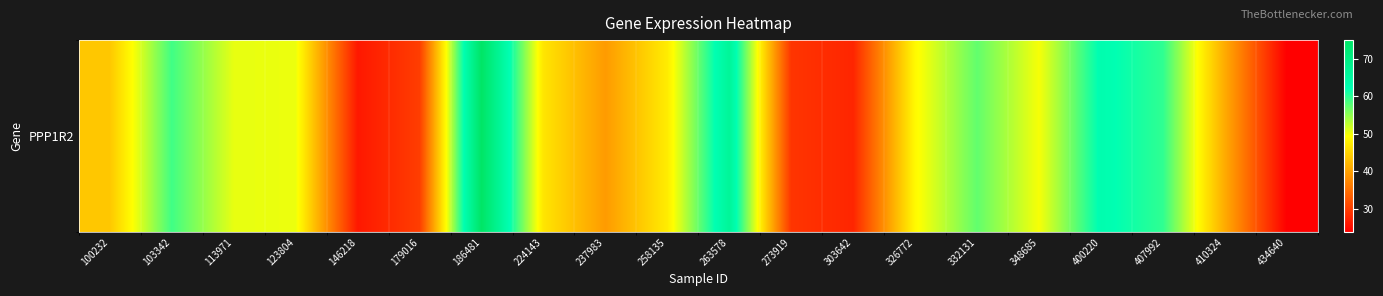

List the labels in order of value, smallest first.

434640, 146218, 303642, 273919, 179016, 237983, 410324, 100232, 224143, 258135, 326772, 348685, 123804, 113971, 332131, 103342, 407992, 400220, 263578, 186481